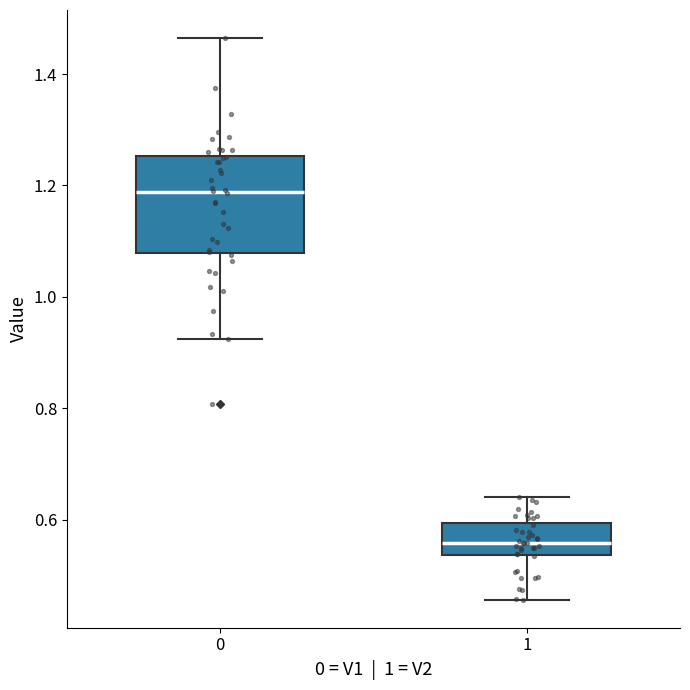

Comparing the boxes themselves (not the whiskers), which one is the tallest?

0